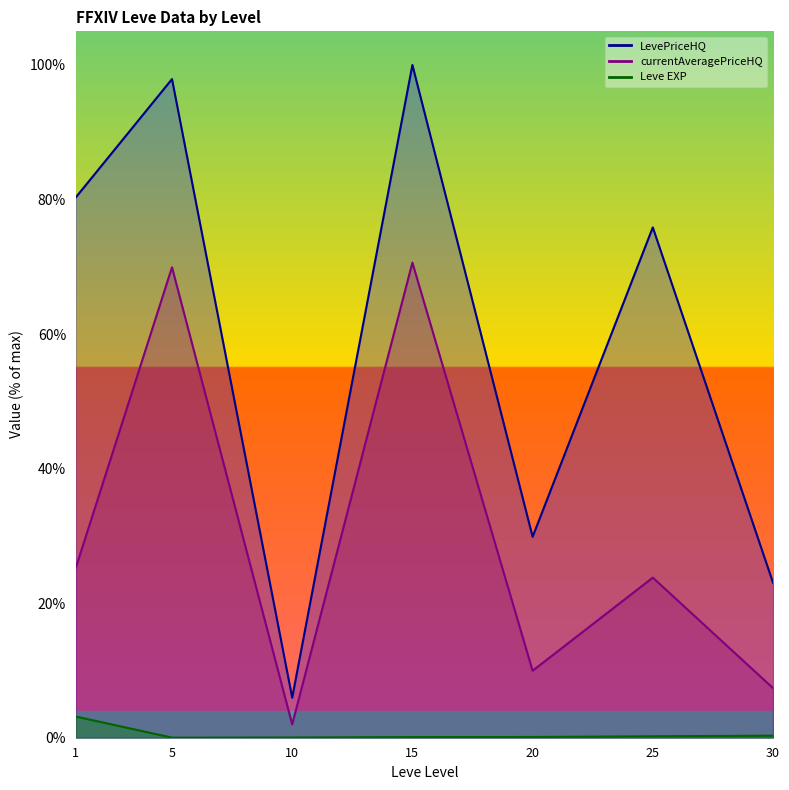

Between 25 and 1, which is larger?

1